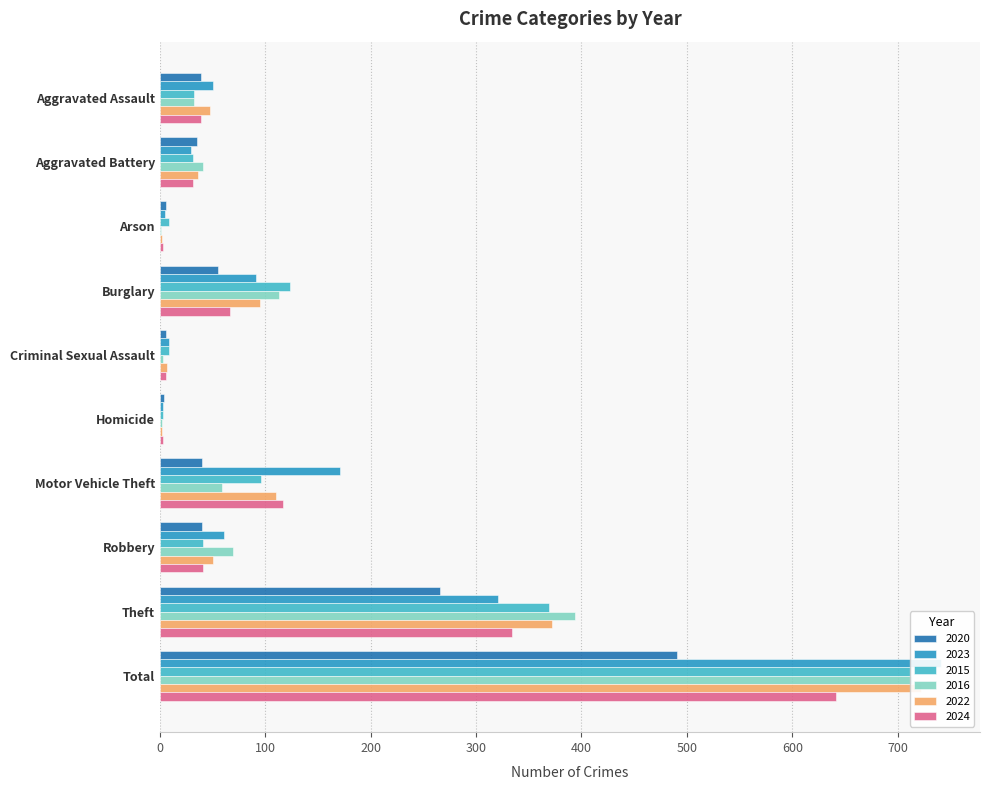

What value does the 2020 series have at Total?

491